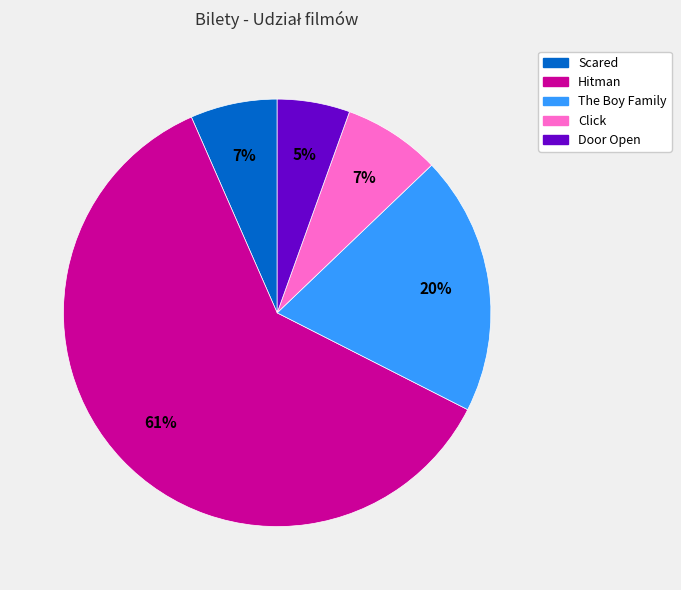

How many slices are in this pie chart?

5